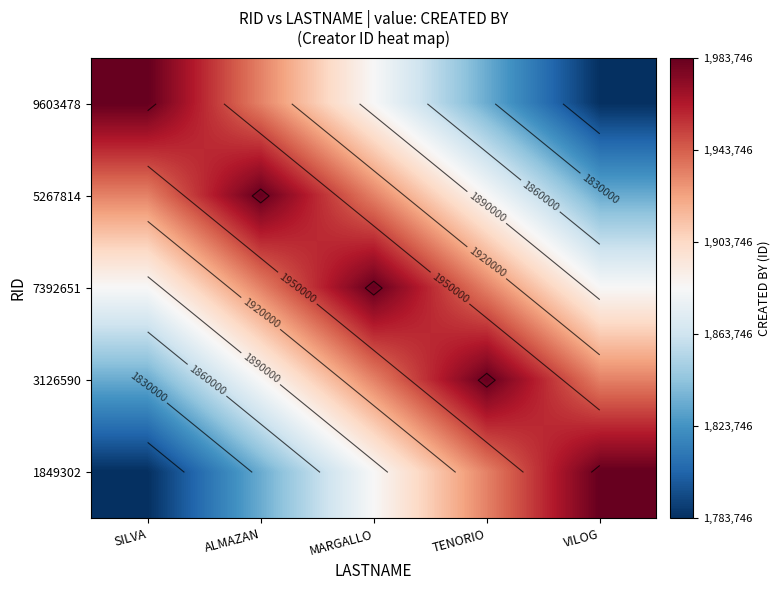

What is the sum of the 5267814 values at VILOG and SILVA?

3767492